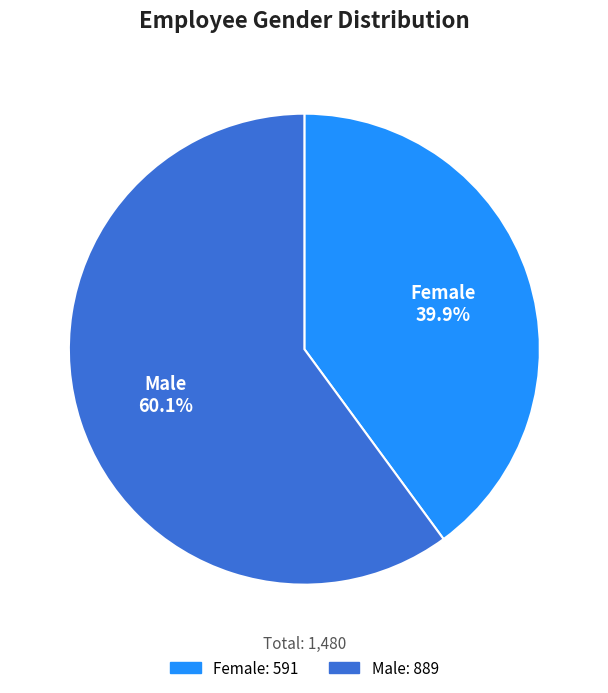

What is the total percentage of Female and Male?

100.0%